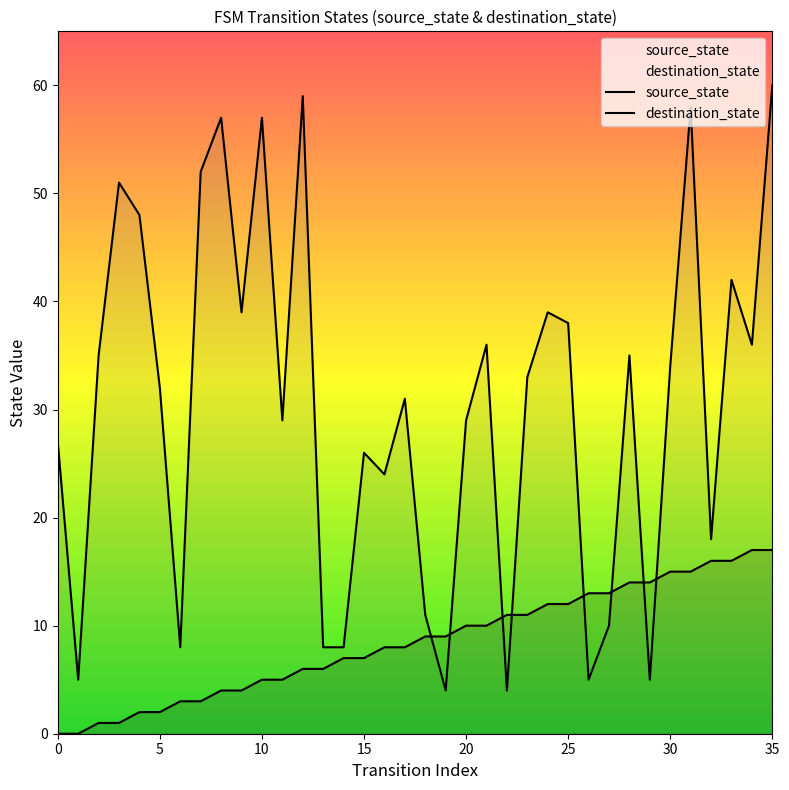

What is the total value across all series at 14?

15